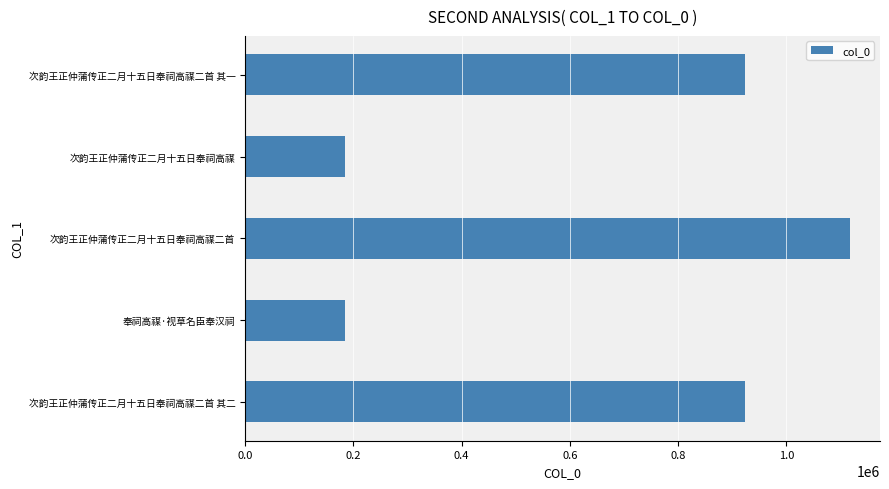

What is the smallest value displayed?

183944